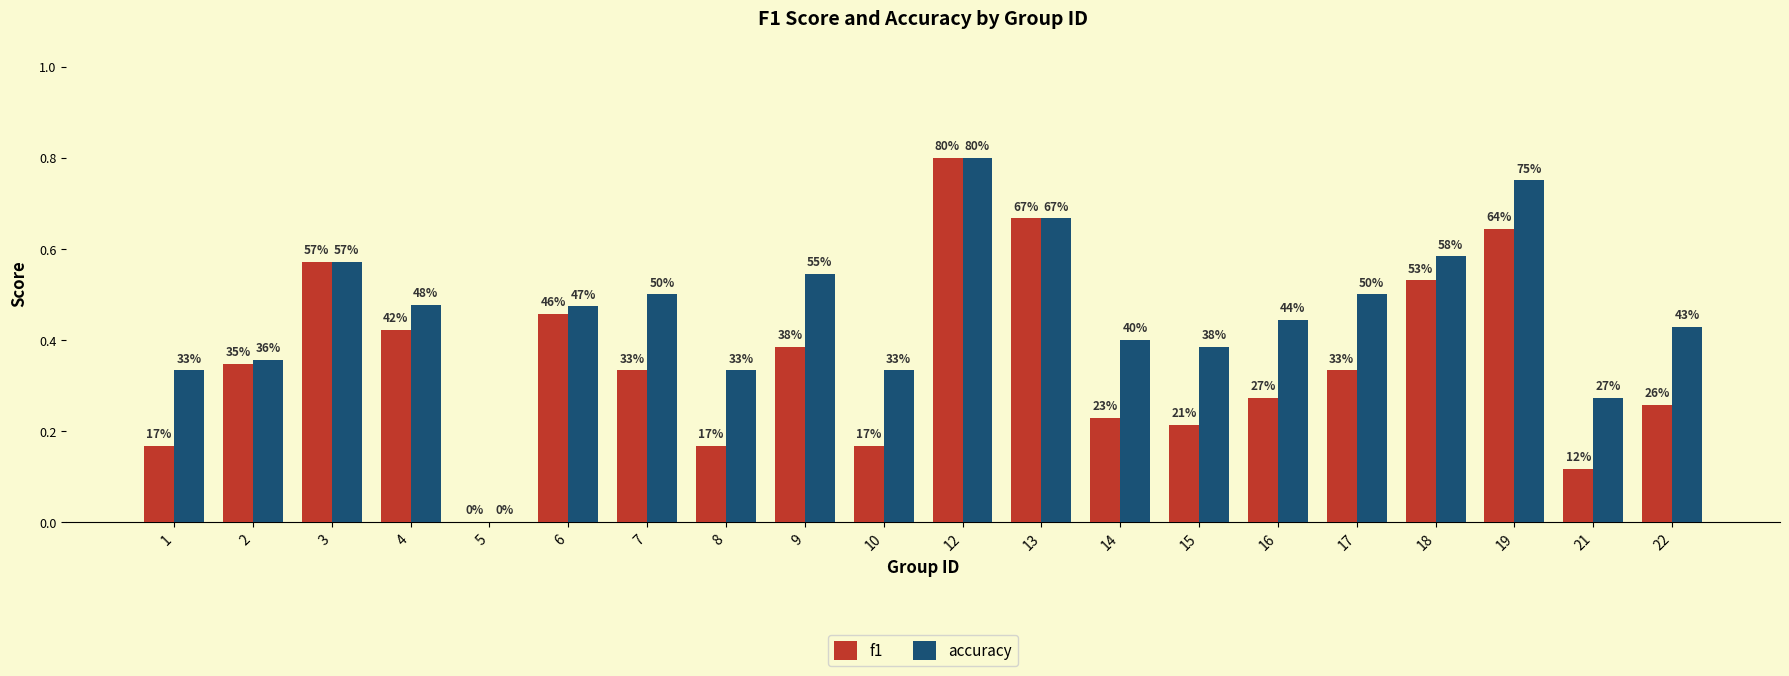

What is the difference between the maximum and second lowest values in the f1 series?

0.7